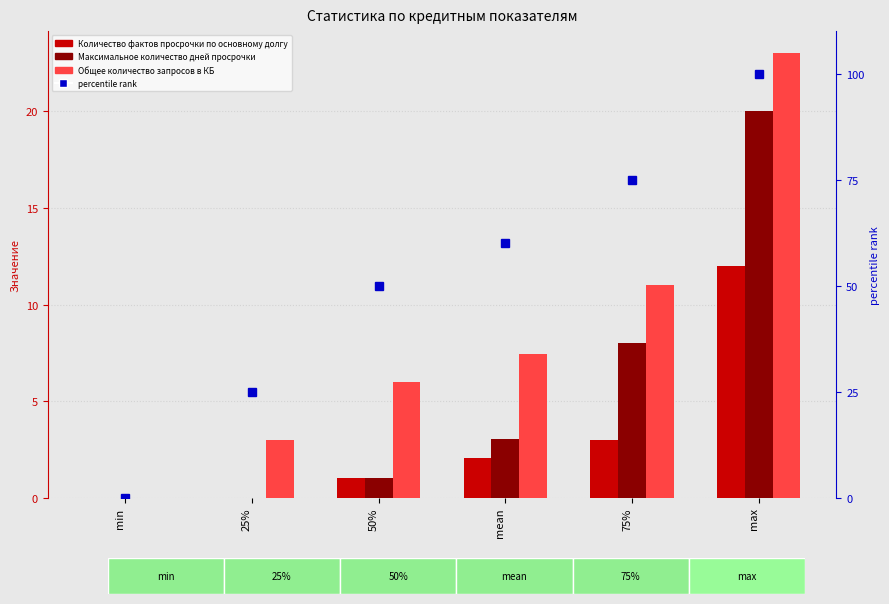

Reading left to right, what are all the values shown in this chart?

Количество фактов просрочки по основному долгу: min=0.0	25%=0.0	50%=1.0	mean=2.0	75%=3.0	max=12.0
Максимальное количество дней просрочки: min=0.0	25%=0.0	50%=1.0	mean=3.0	75%=8.0	max=20.0
Общее количество запросов в КБ: min=0.0	25%=3.0	50%=6.0	mean=7.4	75%=11.0	max=23.0
percentile rank: min=0.0	25%=25.0	50%=50.0	mean=60.0	75%=75.0	max=100.0